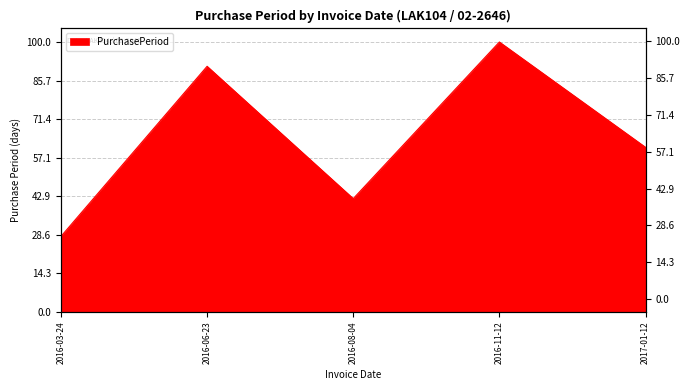

Between 2016-03-24 and 2016-08-04, which is larger?

2016-08-04